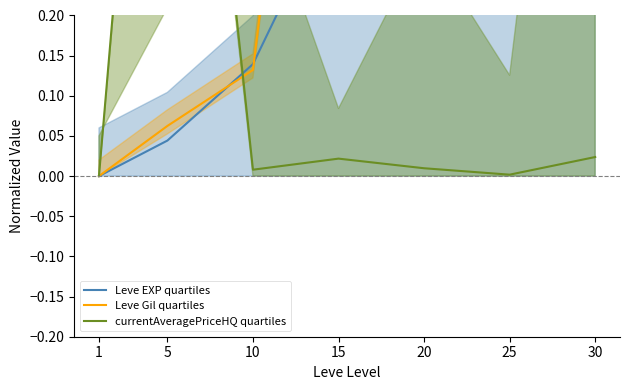

Count the number of data series in this chart.

3